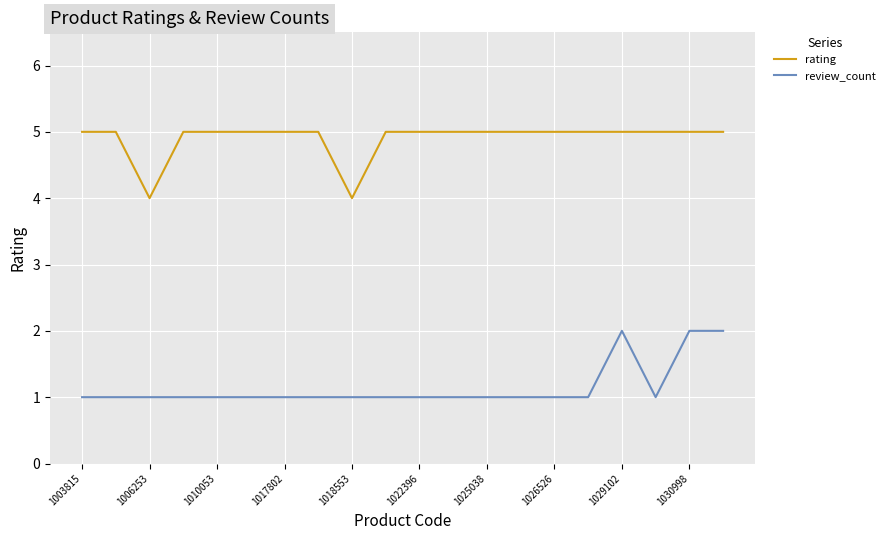

List the series in order of their peak value, lowest first.

review_count, rating